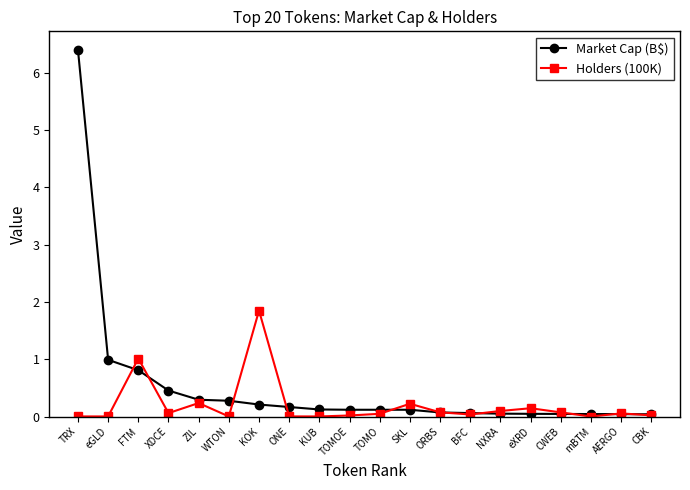

What is the difference between the maximum and minimum values in the Market Cap (B$) series?

6.4